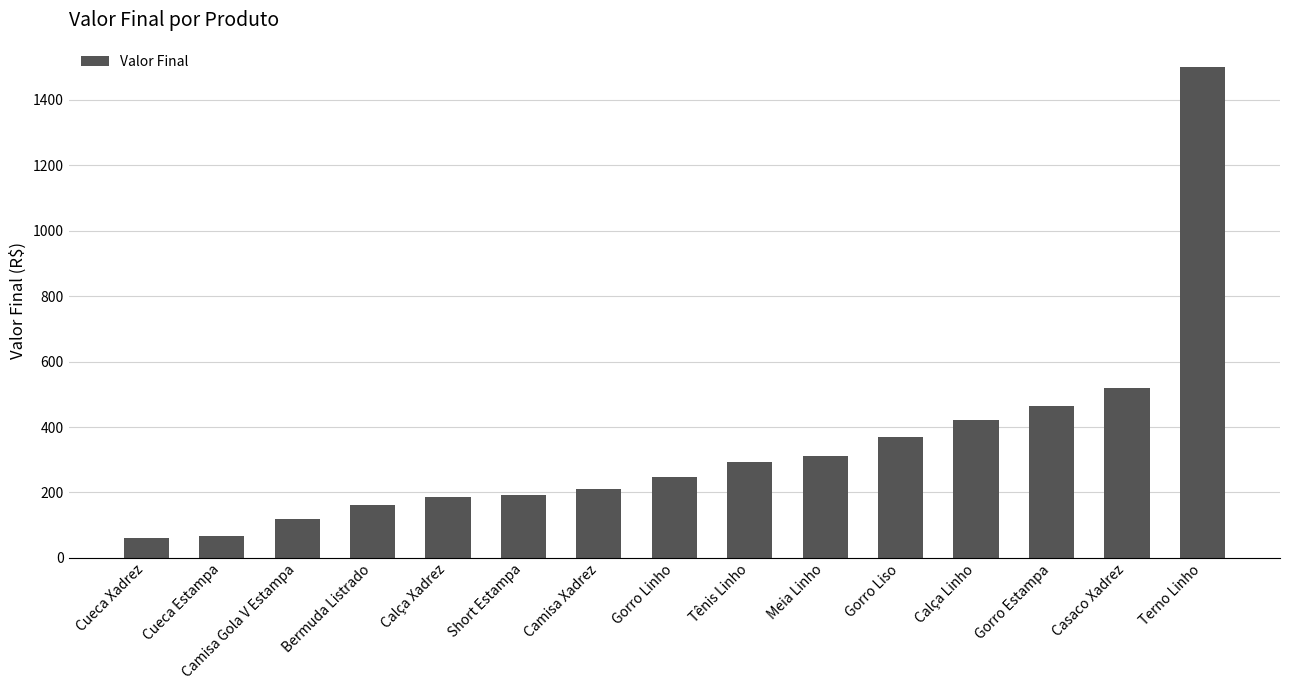

Which label corresponds to the largest value in the chart?

Terno Linho